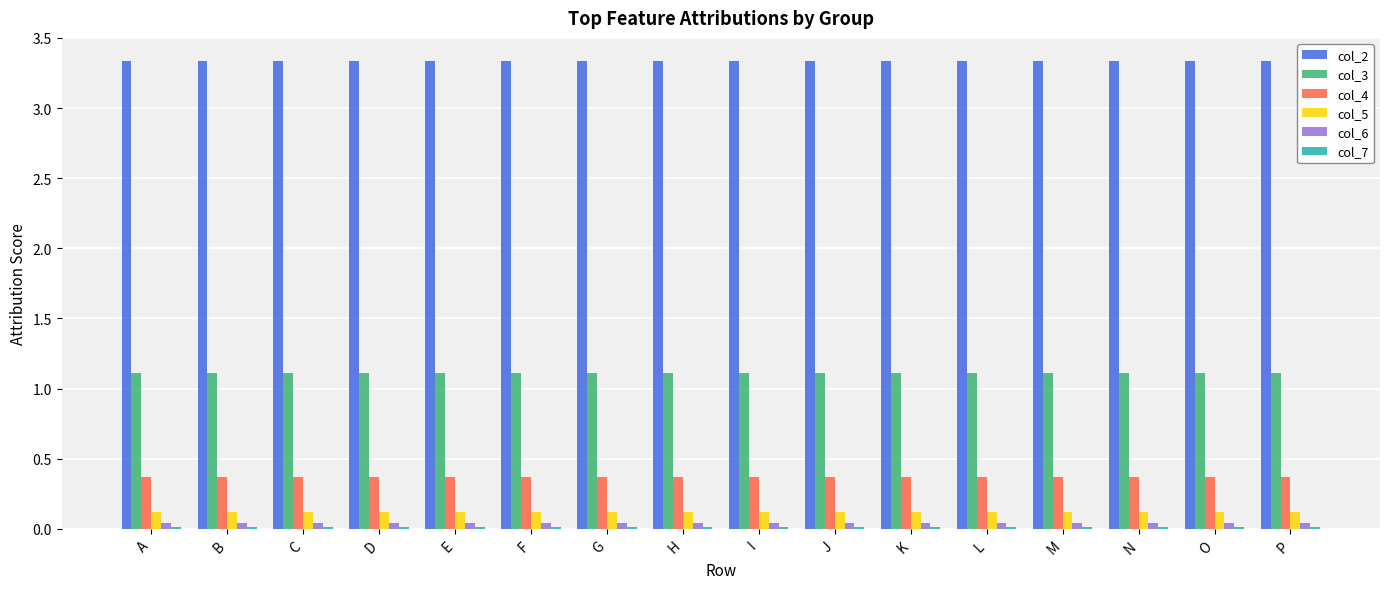

What is the sum of the col_3 values at F and G?

2.2